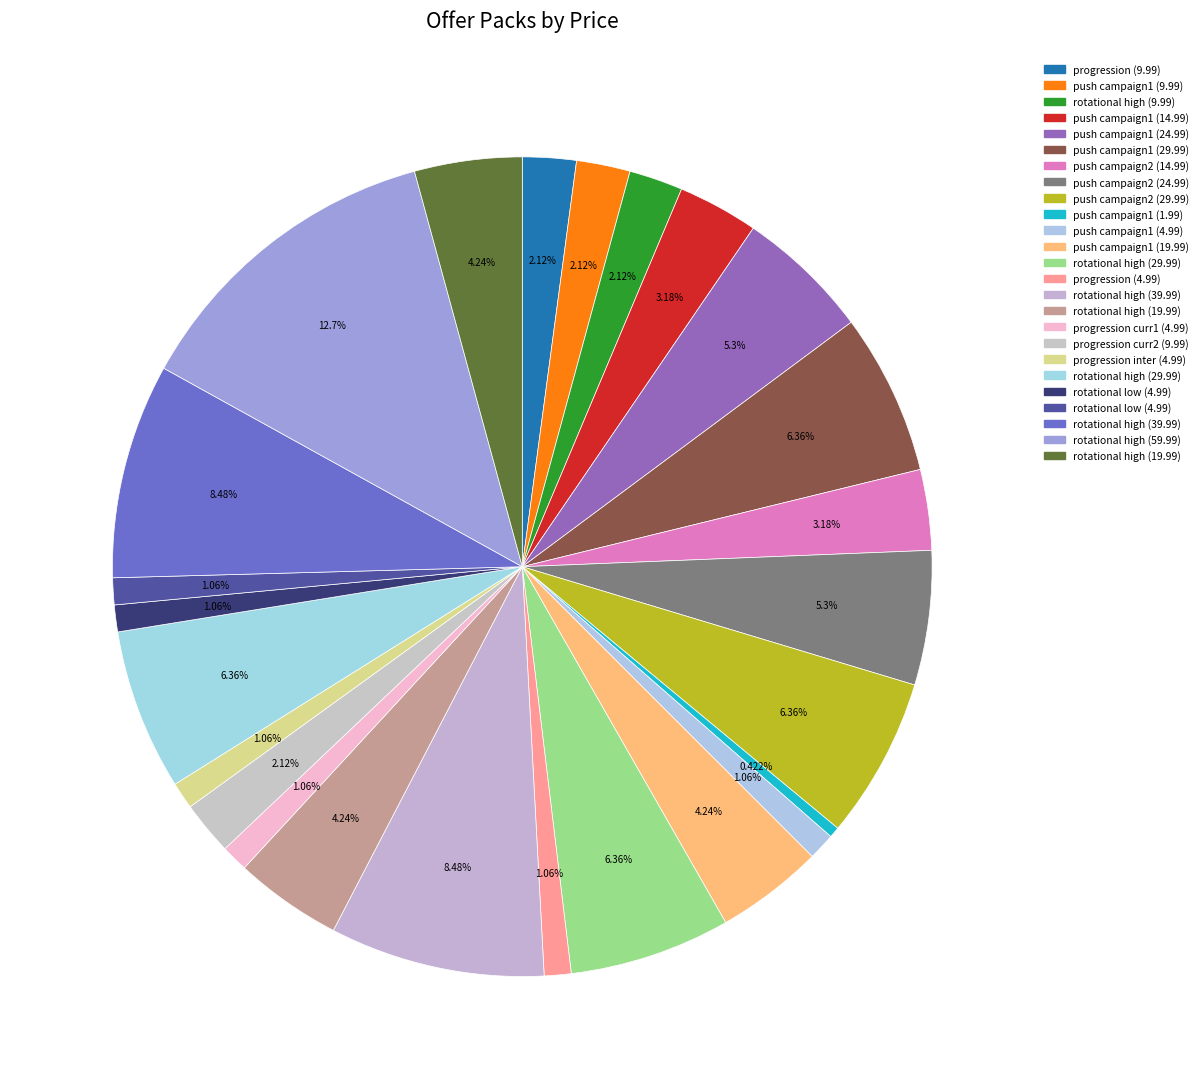

Rank the categories by value from highest to lowest.

rotational, rotational, rotational, push, push, rotational, rotational, push, push, push, rotational, rotational, push, push, progression, push, rotational, progression, push, progression, progression, progression, rotational, rotational, push